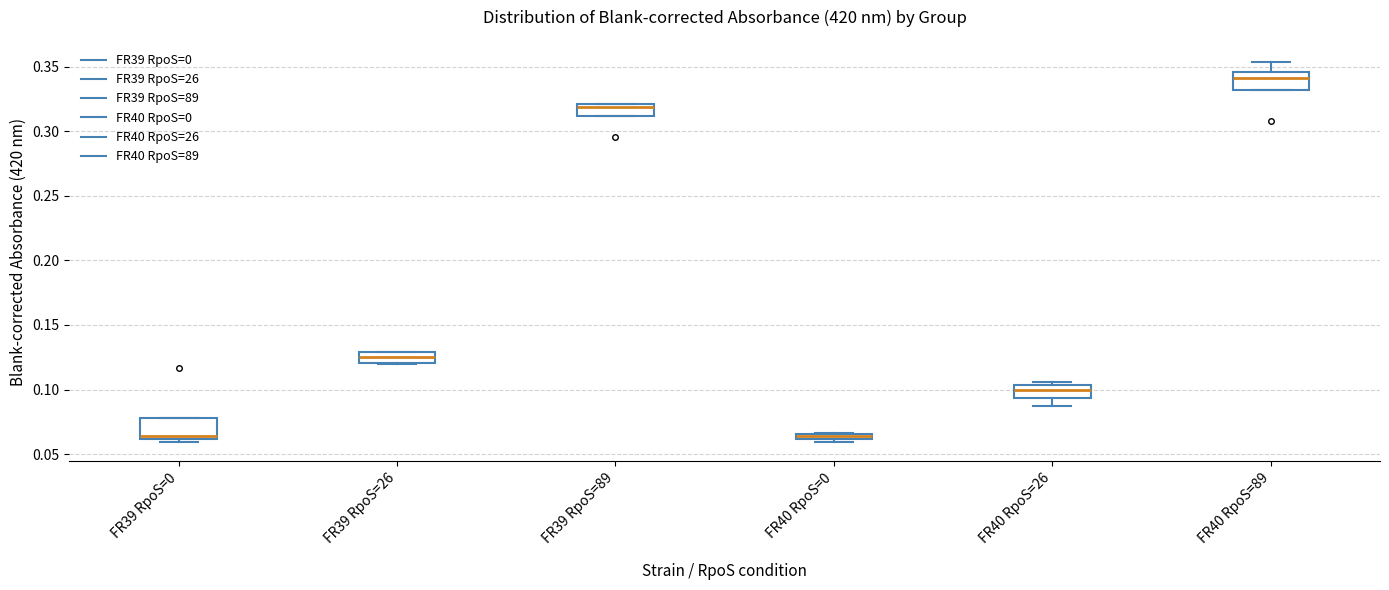

Where is the lower edge of the box for FR39 RpoS=89 on the y-axis? The values are not printed on the chart, so give them approximately, as read against the axis.

0.310